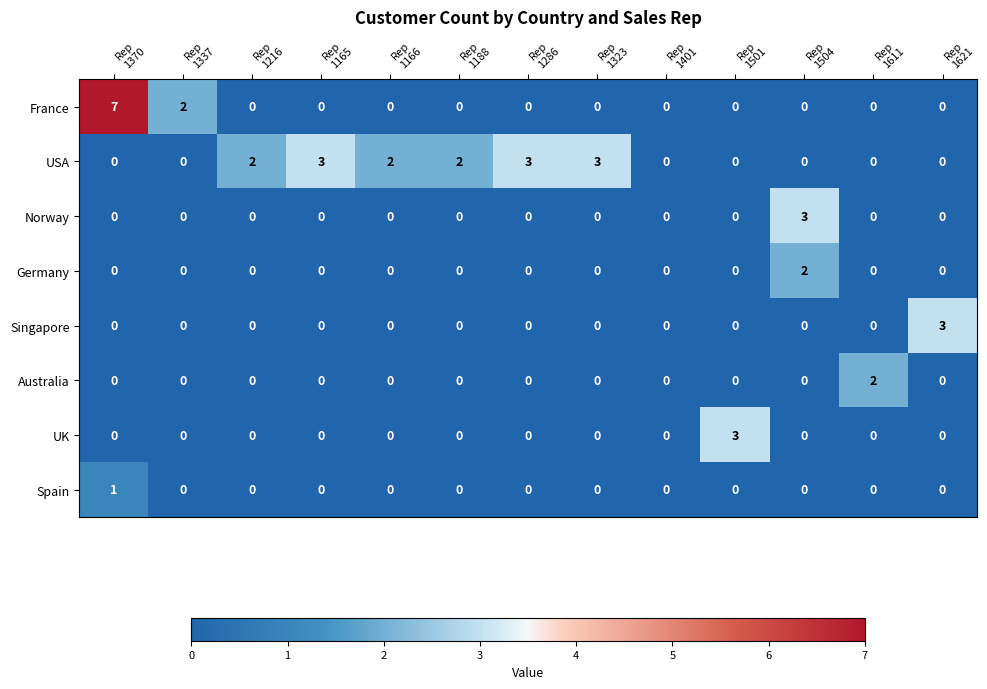

What is the maximum value shown in the chart?

7